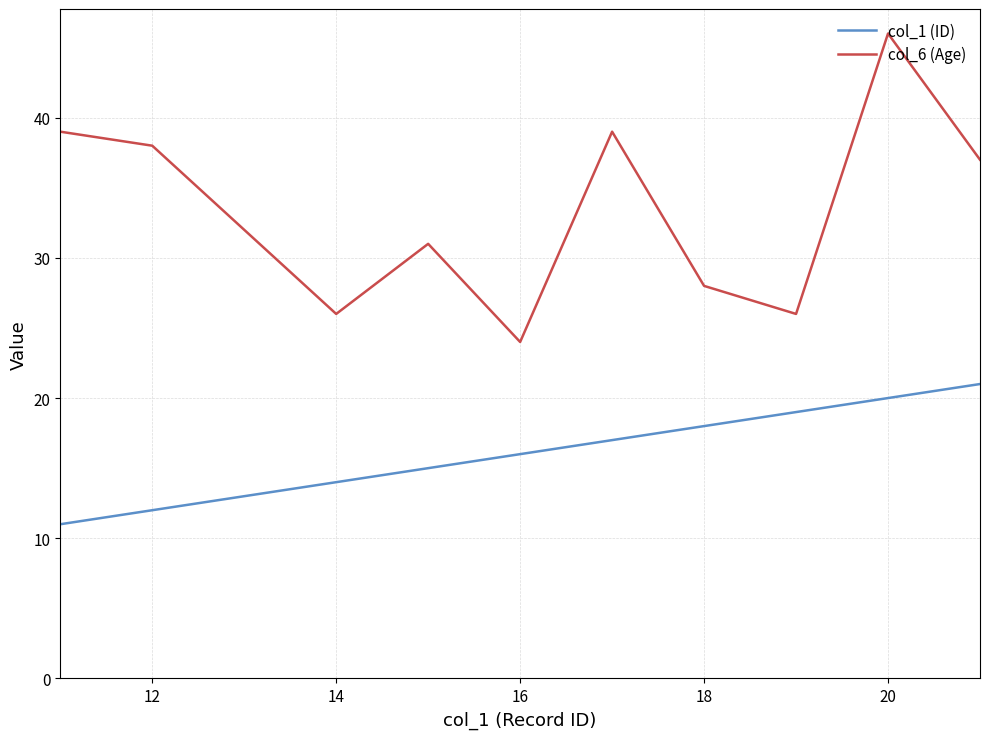

Which series has the largest range (max minus min)?

col_6 (Age)